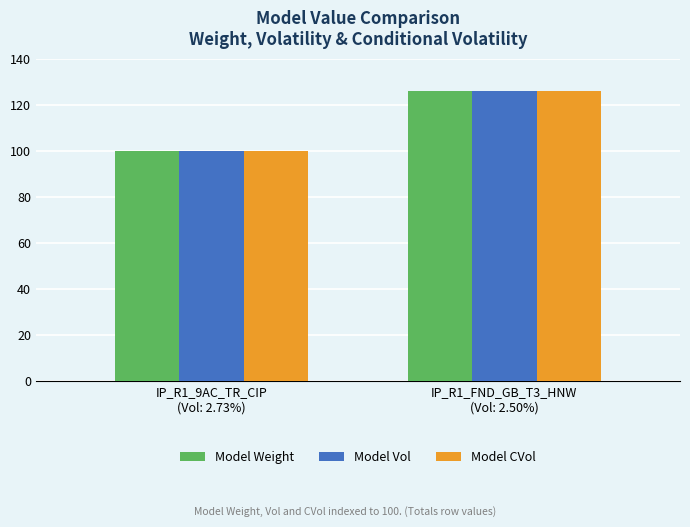

Reading right to left, transcribe all the data shown in this chart.

Model Weight: IP_R1_FND_GB_T3_HNW
(Vol: 2.50%)=126	IP_R1_9AC_TR_CIP
(Vol: 2.73%)=100
Model Vol: IP_R1_FND_GB_T3_HNW
(Vol: 2.50%)=126	IP_R1_9AC_TR_CIP
(Vol: 2.73%)=100
Model CVol: IP_R1_FND_GB_T3_HNW
(Vol: 2.50%)=126	IP_R1_9AC_TR_CIP
(Vol: 2.73%)=100